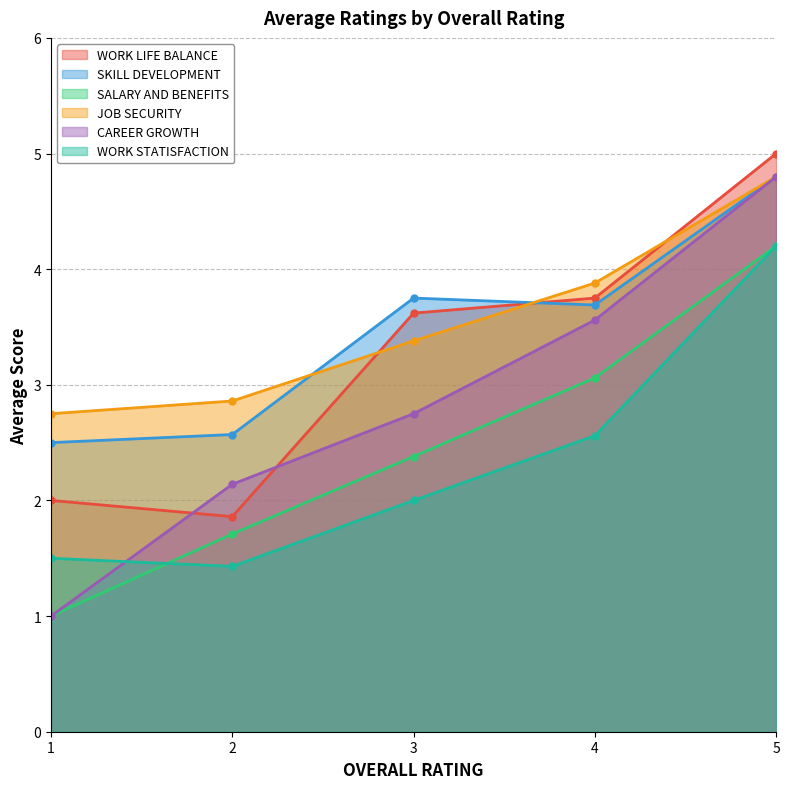

What are all the series names shown in the legend?

WORK LIFE BALANCE, SKILL DEVELOPMENT, SALARY AND BENEFITS, JOB SECURITY, CAREER GROWTH, WORK STATISFACTION